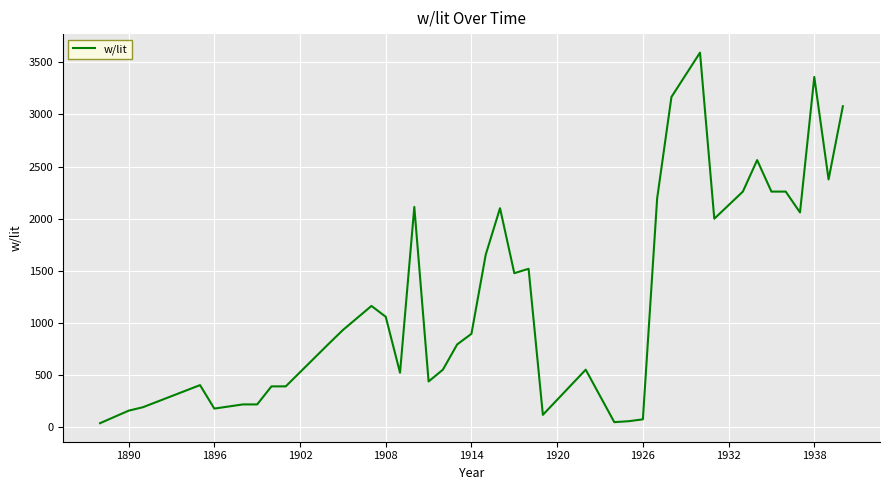

What is the greatest value displayed?

3592